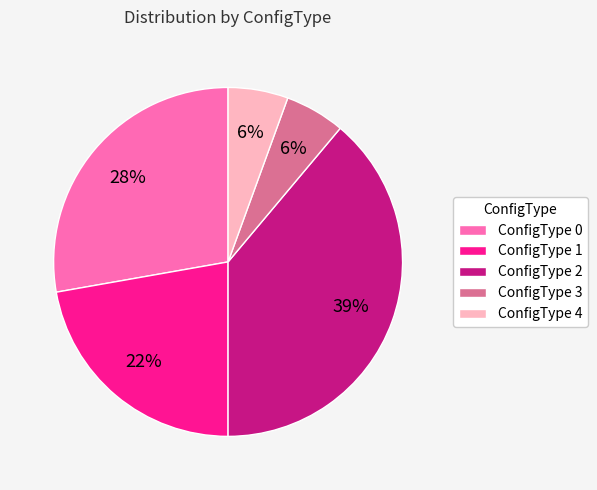

Count the number of slices in the pie.

5